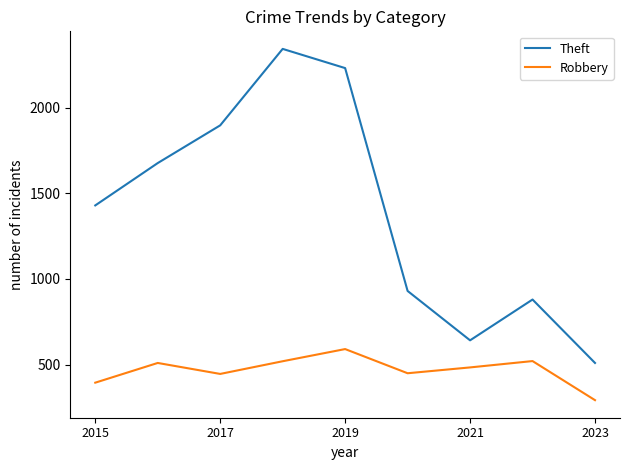

Rank the series by their maximum value, from highest to lowest.

Theft, Robbery